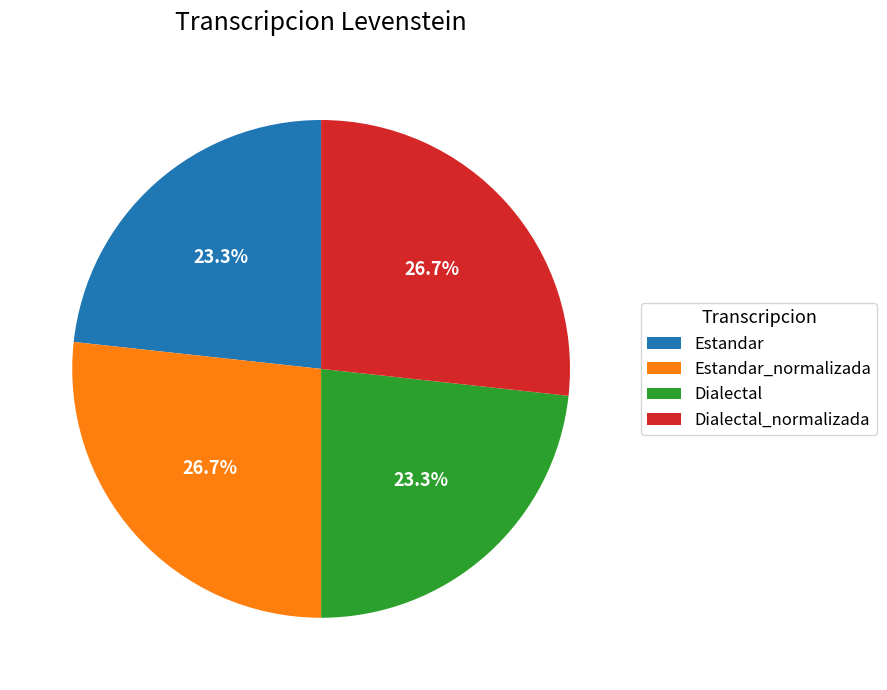

Which has a higher value, Estandar or Estandar_normalizada?

Estandar_normalizada